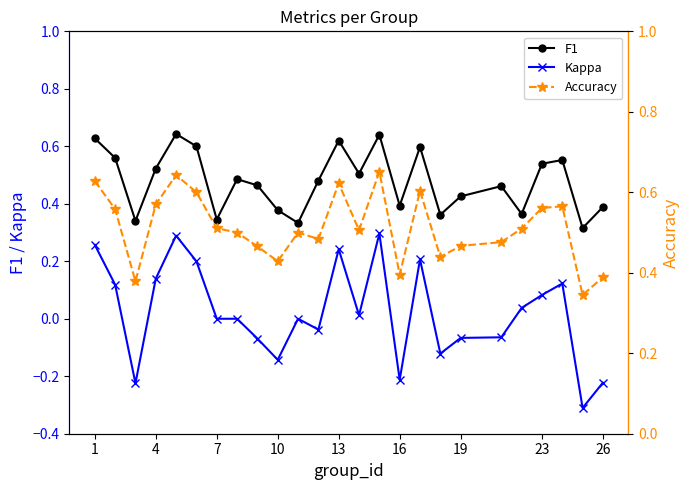

What is the difference between the second highest and second lowest values in the F1 series?

0.3